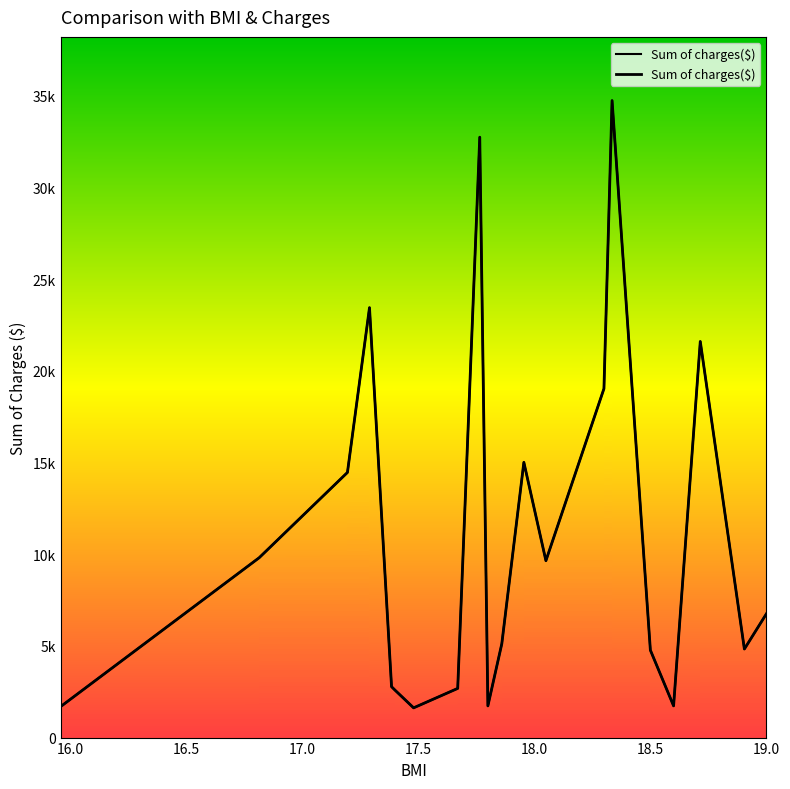

How many interior local peaks (higher than both neighbors) does the data have?

5